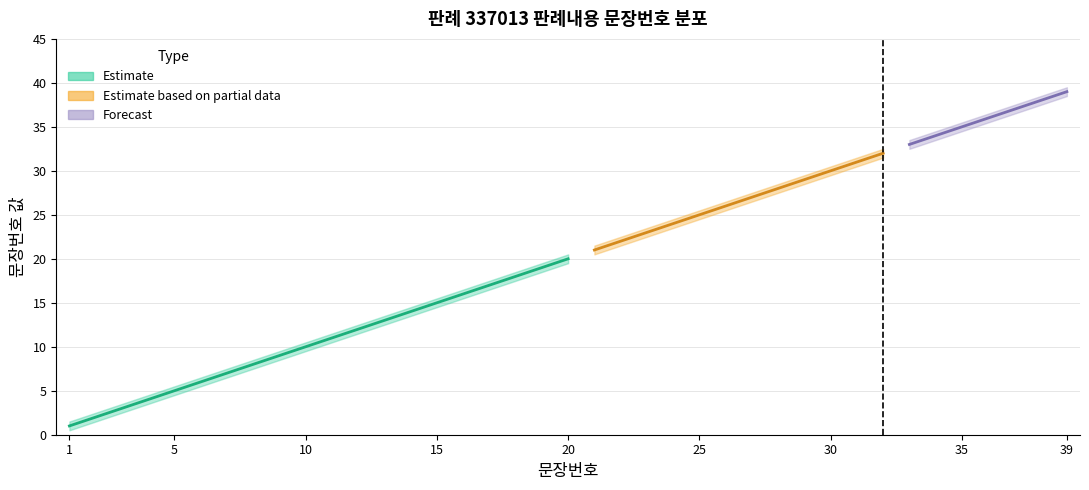

Where is the data nearest to the value 20?

20